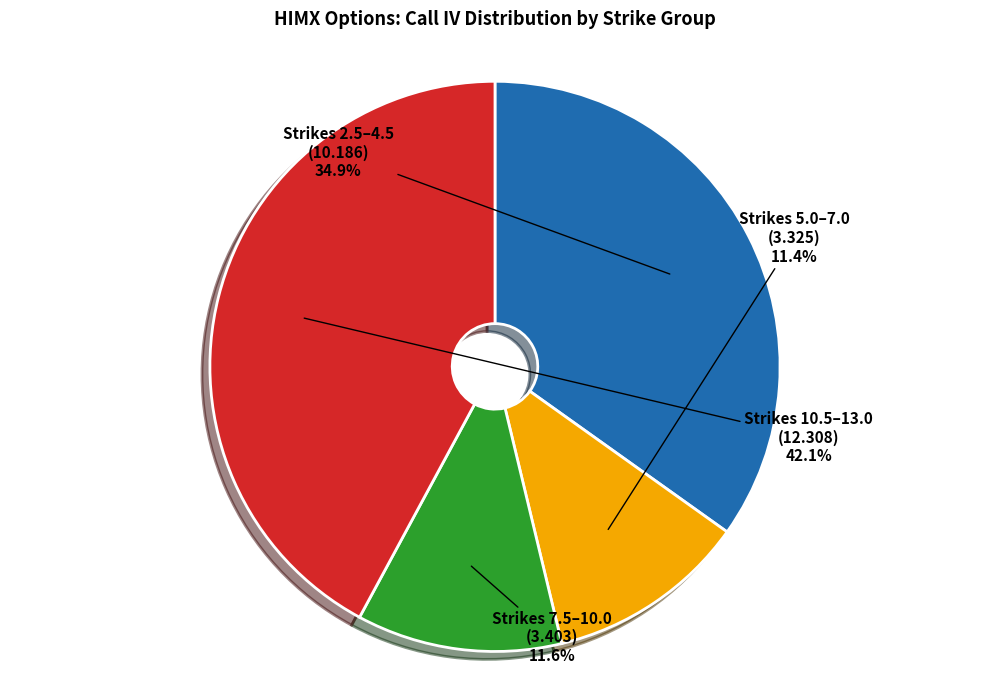

Is there any slice that represents more than half of the pie?

No